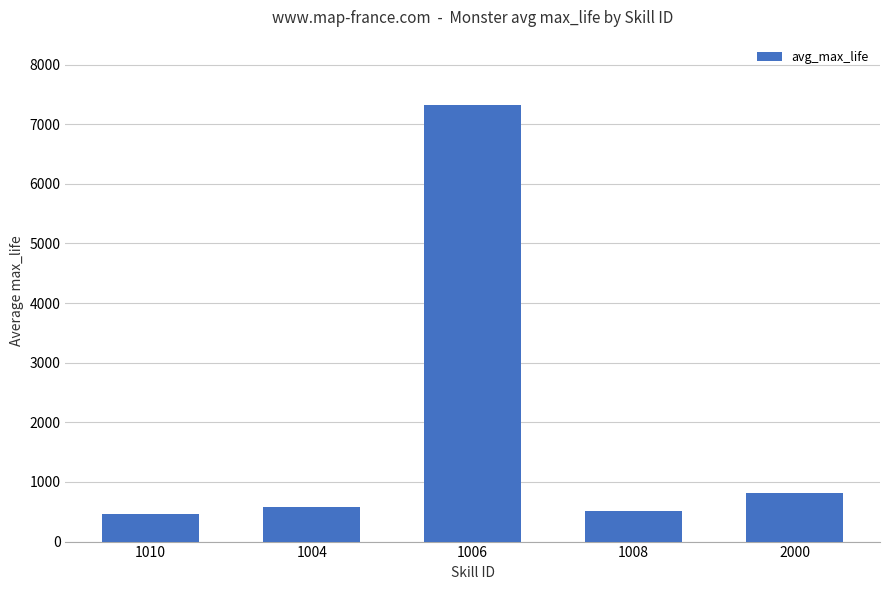

At which category does the chart reach its peak across all series?

1006